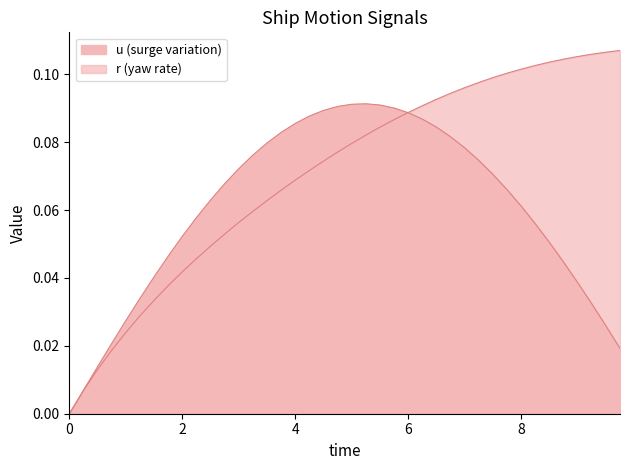

Reading left to right, list all the values displayed in this chart.

u: 0.0=0.0	0.25=0.0	0.5=0.0	0.75=0.0	1.0=0.0	1.25=0.0	1.5=0.0	1.75=0.0	2.0=0.1	2.25=0.1	2.5=0.1	2.75=0.1	3.0=0.1	3.25=0.1	3.5=0.1	3.75=0.1	4.0=0.1	4.25=0.1	4.5=0.1	4.75=0.1	5.0=0.1	5.25=0.1	5.5=0.1	5.75=0.1	6.0=0.1	6.25=0.1	6.5=0.1	6.75=0.1	7.0=0.1	7.25=0.1	7.5=0.1	7.75=0.1	8.0=0.1	8.25=0.1	8.5=0.1	8.75=0.0	9.0=0.0	9.25=0.0	9.5=0.0	9.75=0.0
r: 0.0=0.0	0.25=0.0	0.5=0.0	0.75=0.0	1.0=0.0	1.25=0.0	1.5=0.0	1.75=0.0	2.0=0.0	2.25=0.0	2.5=0.0	2.75=0.1	3.0=0.1	3.25=0.1	3.5=0.1	3.75=0.1	4.0=0.1	4.25=0.1	4.5=0.1	4.75=0.1	5.0=0.1	5.25=0.1	5.5=0.1	5.75=0.1	6.0=0.1	6.25=0.1	6.5=0.1	6.75=0.1	7.0=0.1	7.25=0.1	7.5=0.1	7.75=0.1	8.0=0.1	8.25=0.1	8.5=0.1	8.75=0.1	9.0=0.1	9.25=0.1	9.5=0.1	9.75=0.1